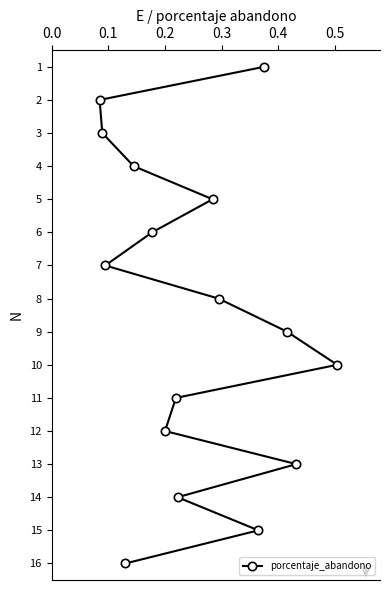

What is the value of the 1st point from the left?

2